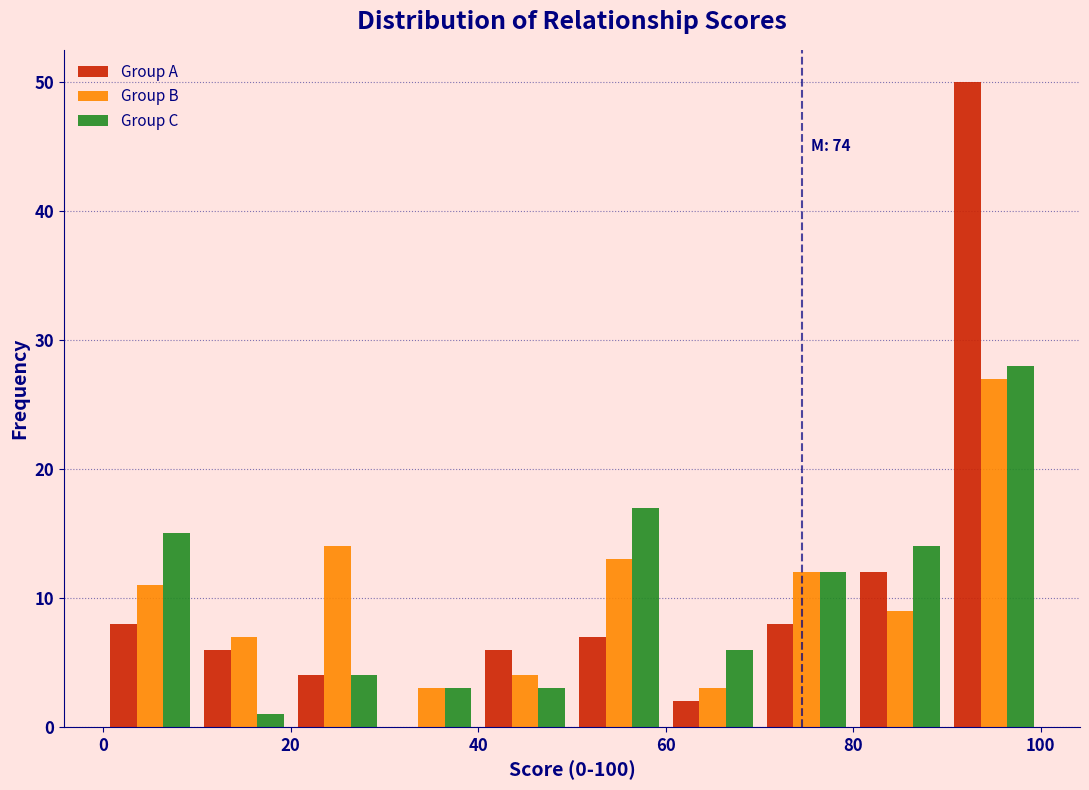

In the Group B series, which range on the x-axis has the tallest bar?

90 to 100